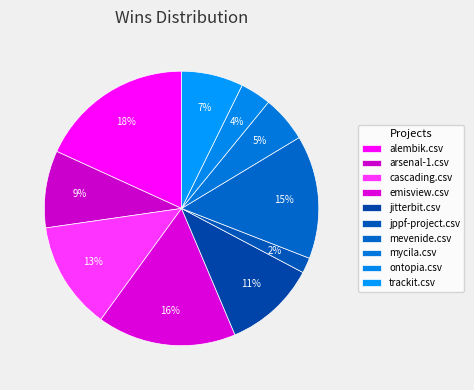

How many slices are in this pie chart?

10